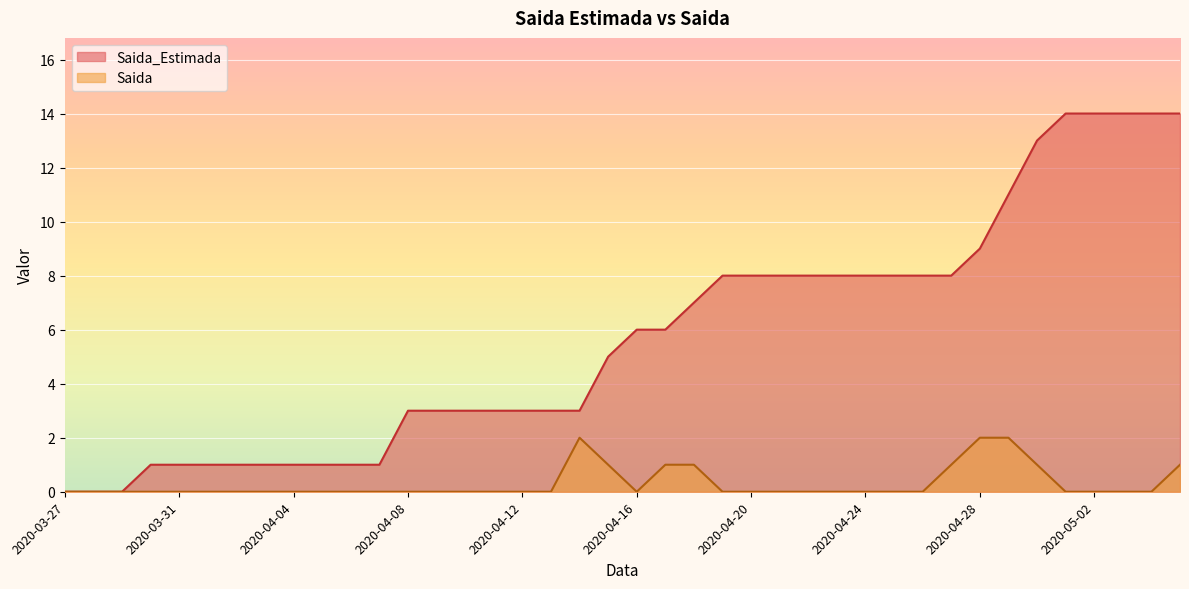

What is the total value across all series at 2020-04-03?

1